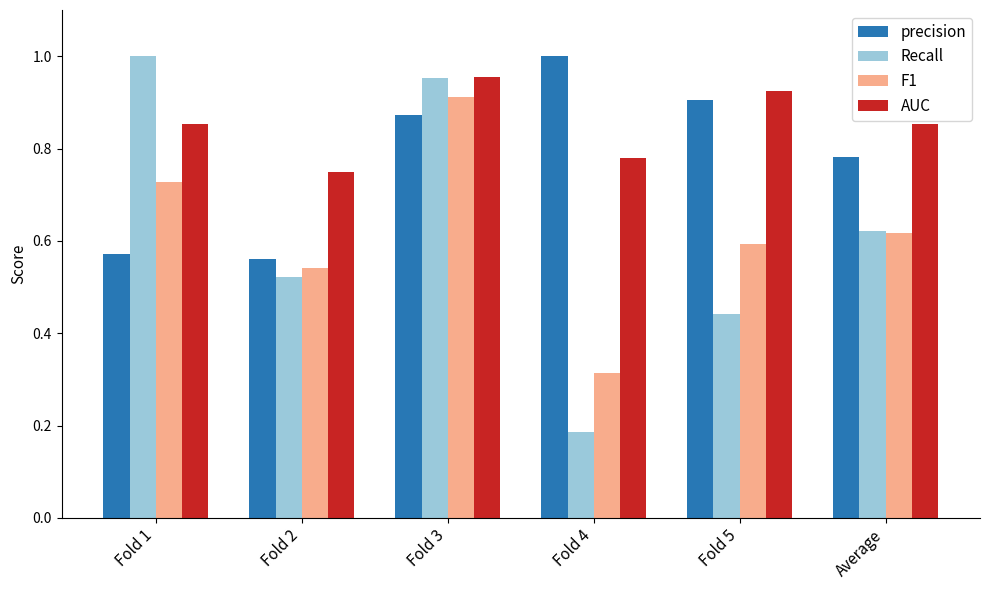

What is the label of the 2nd bar from the right?

Fold 5